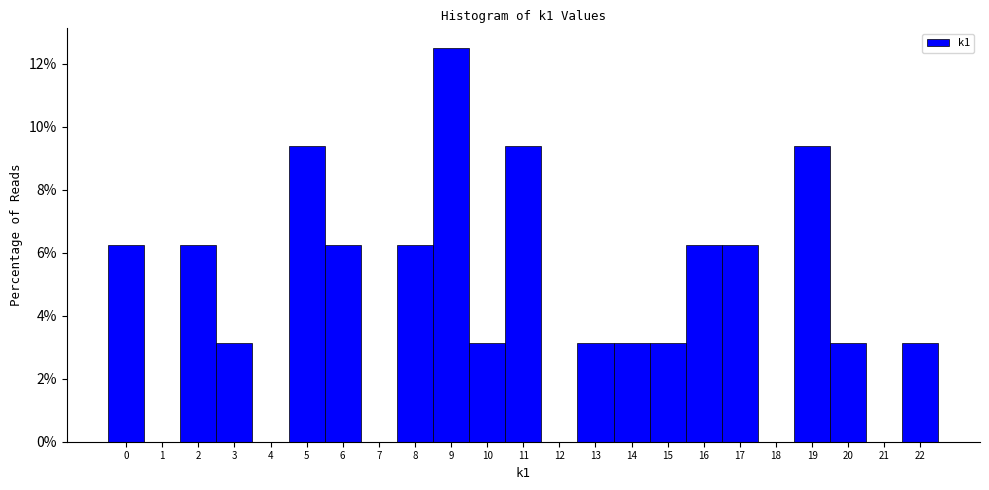

Which range on the x-axis has the tallest bar?

8.5 to 9.5